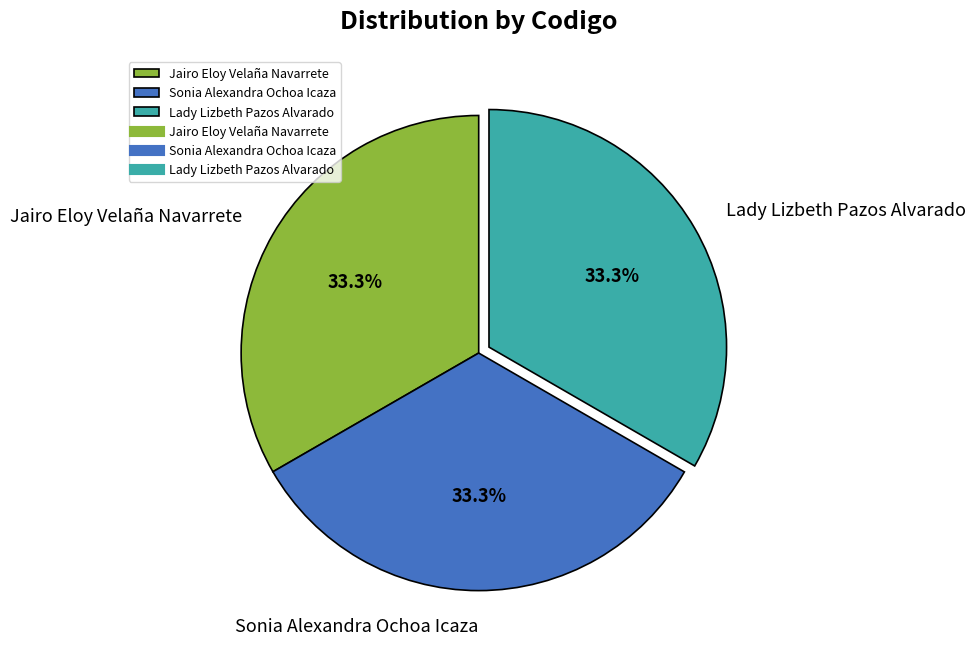

Approximately how many times larger is the value at Lady Lizbeth Pazos Alvarado compared to Jairo Eloy Velaña Navarrete?

1.0